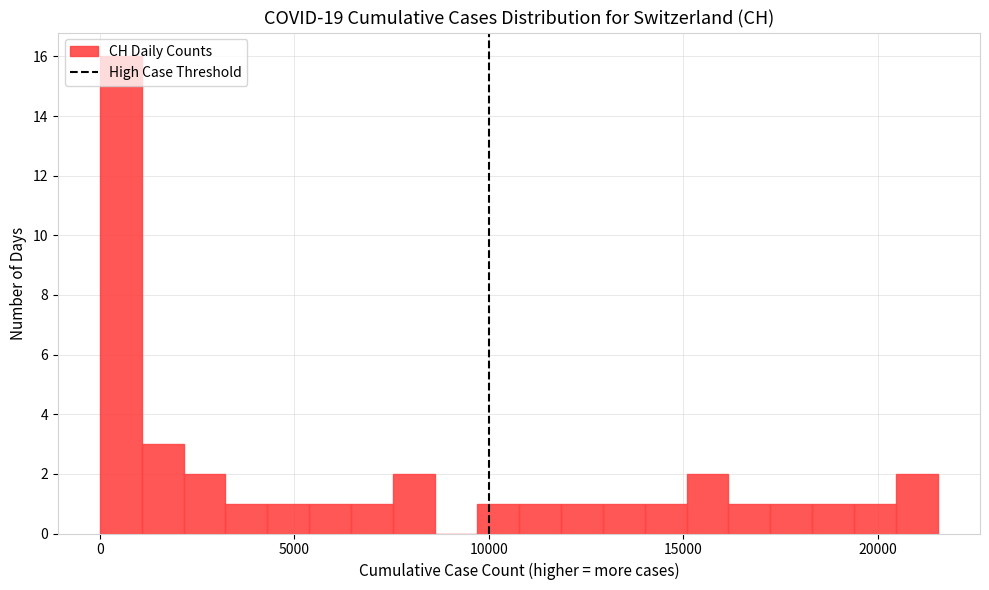

Around what value on the x-axis is the tallest bar? Give the approximate position of its centre, as read against the axis.

500